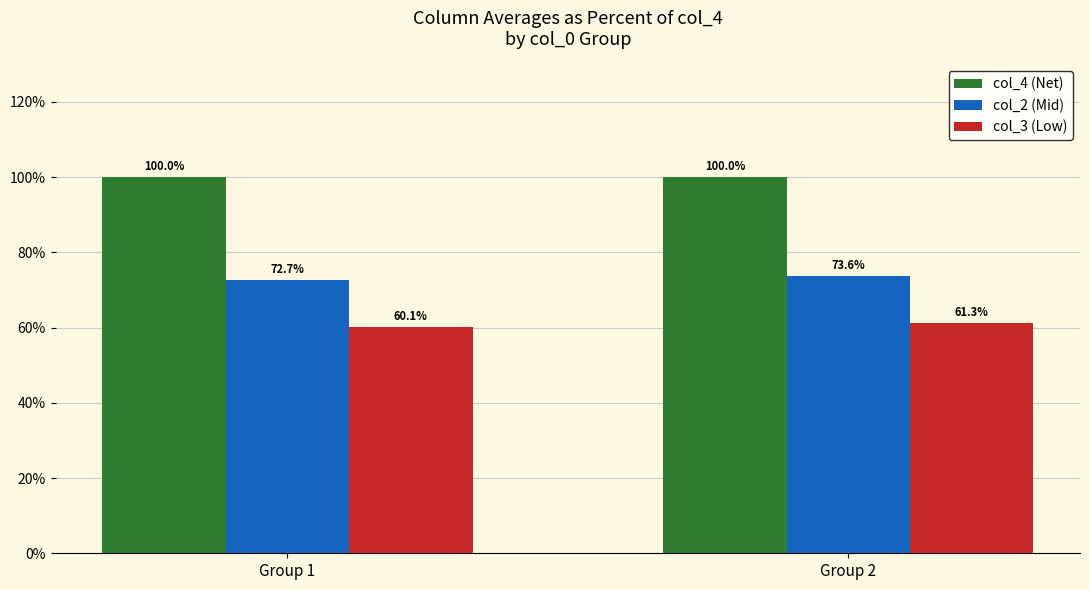

True or false: col_4 (Net) has a value of 64.0 at Group 2.

False